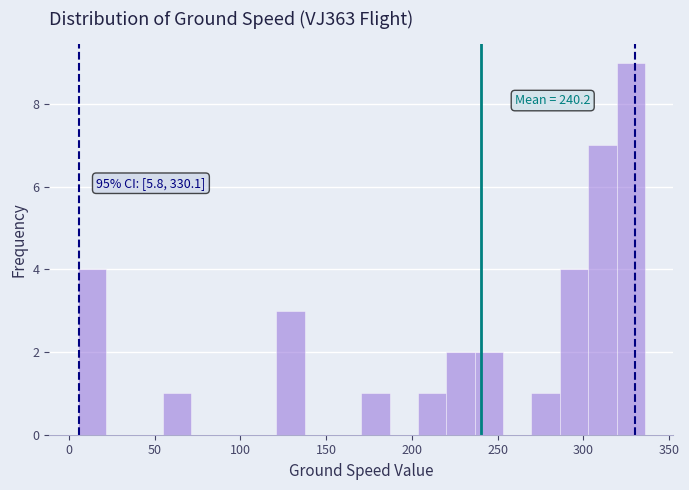

Read against the x-axis, roughly where is the centre of the tallest bar?

330